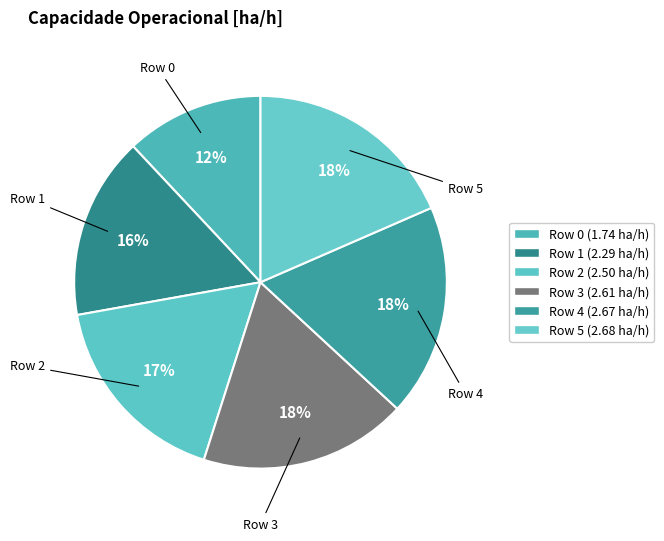

How many slices are in this pie chart?

6